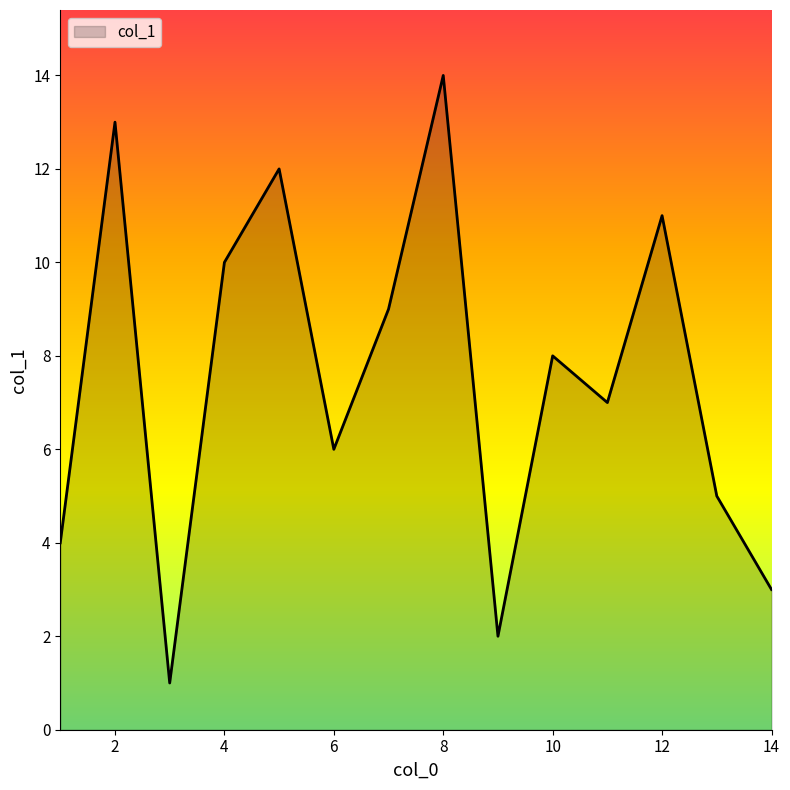

What is the difference between the maximum and minimum values?

13